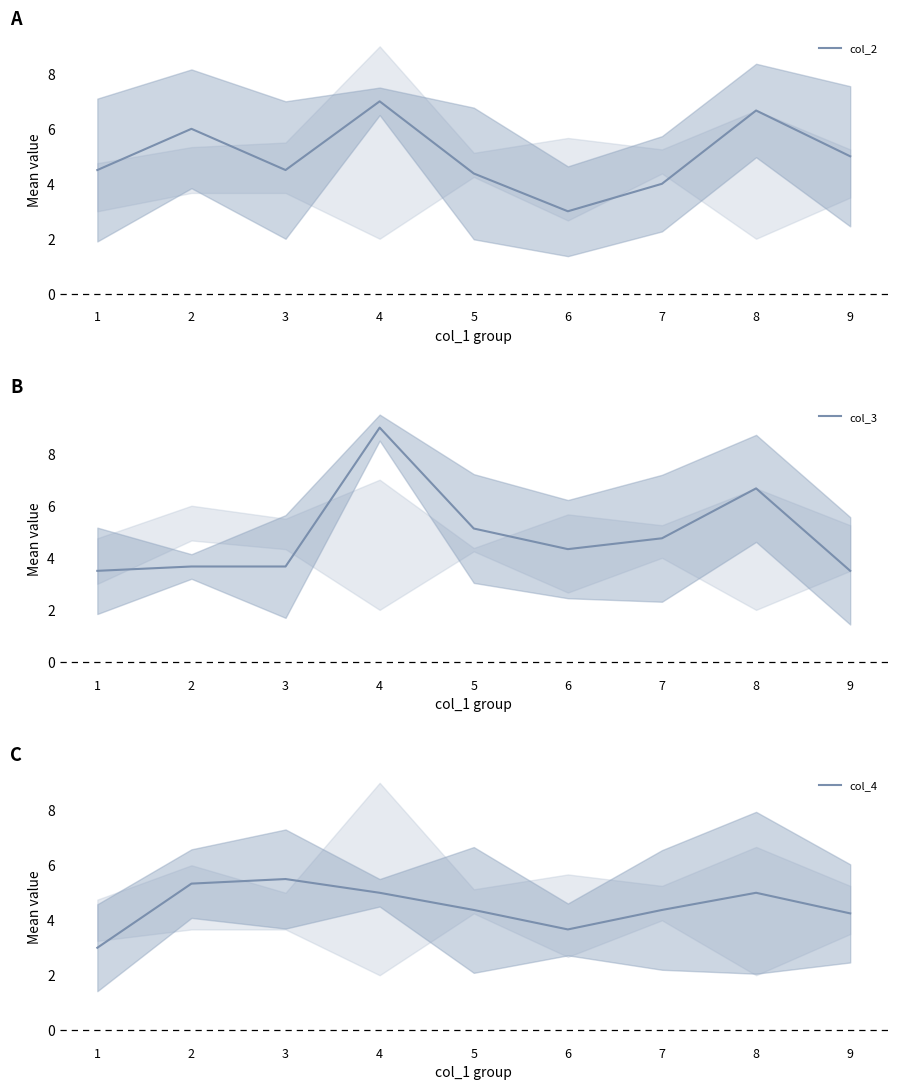

What is the total value across all series at 2?

15.0